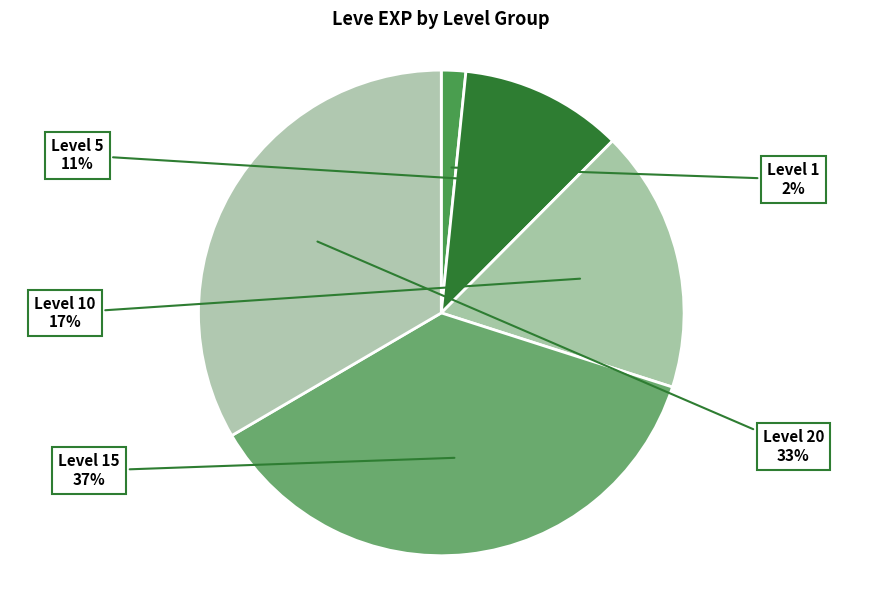

How many slices are in this pie chart?

5